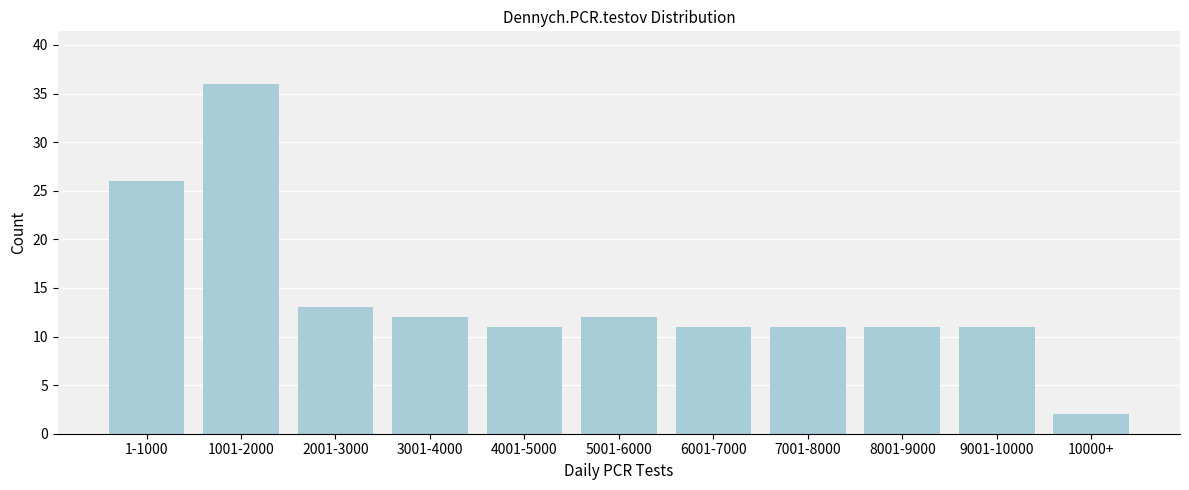

Reading left to right, extract all data points from this chart.

1-1000=26	1001-2000=36	2001-3000=13	3001-4000=12	4001-5000=11	5001-6000=12	6001-7000=11	7001-8000=11	8001-9000=11	9001-10000=11	10000+=2